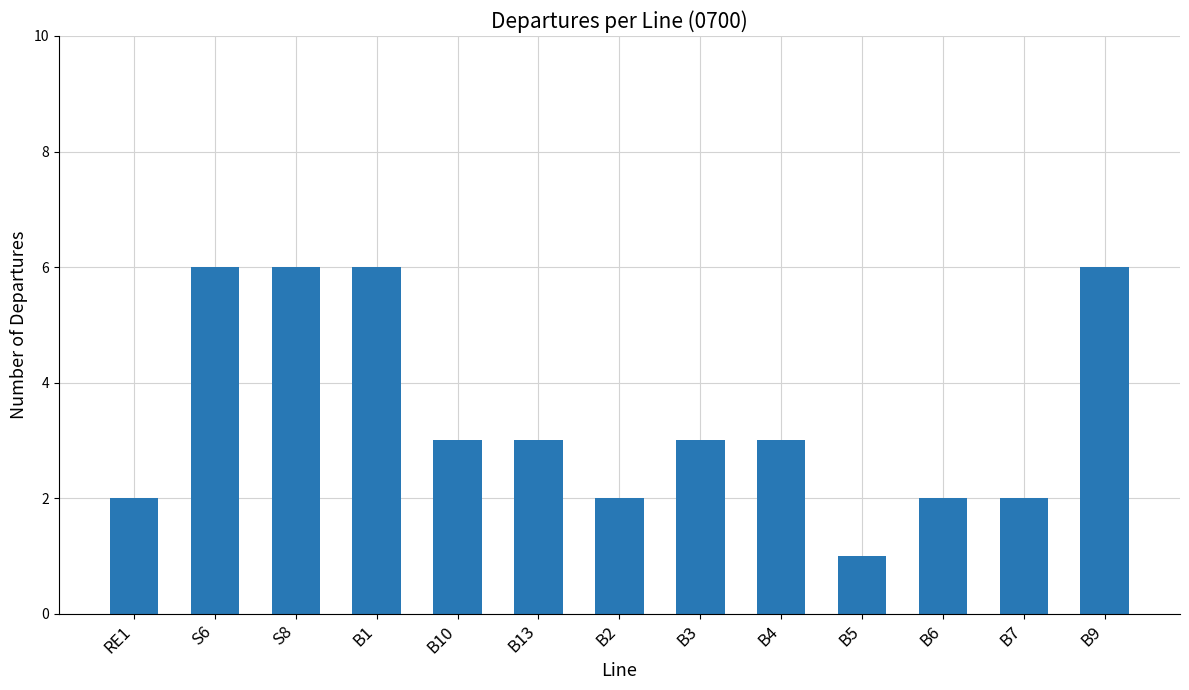

How many bars are there in total?

13